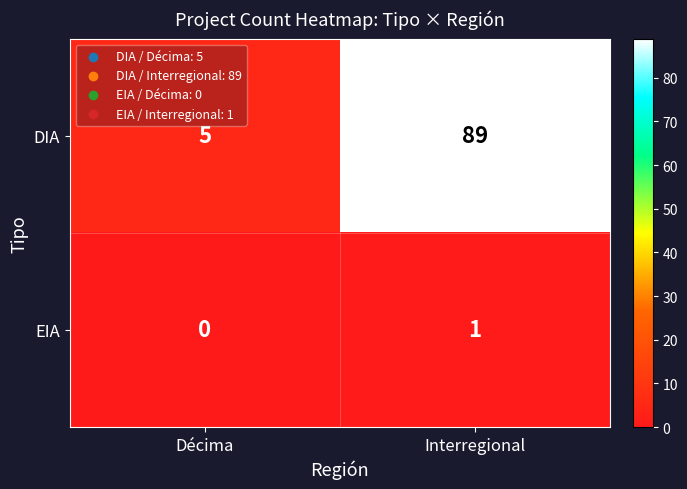

Reading left to right, what are all the values shown in this chart?

DIA: Décima=5	Interregional=89
EIA: Décima=0	Interregional=1